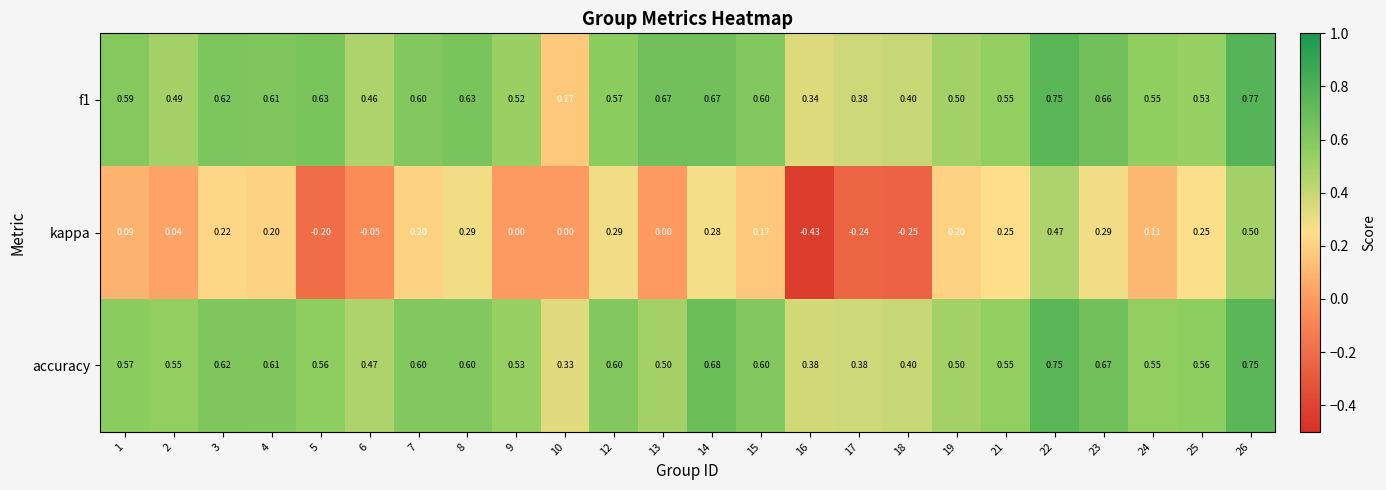

Is the value of kappa at 7 greater than the value of f1 at 16?

No